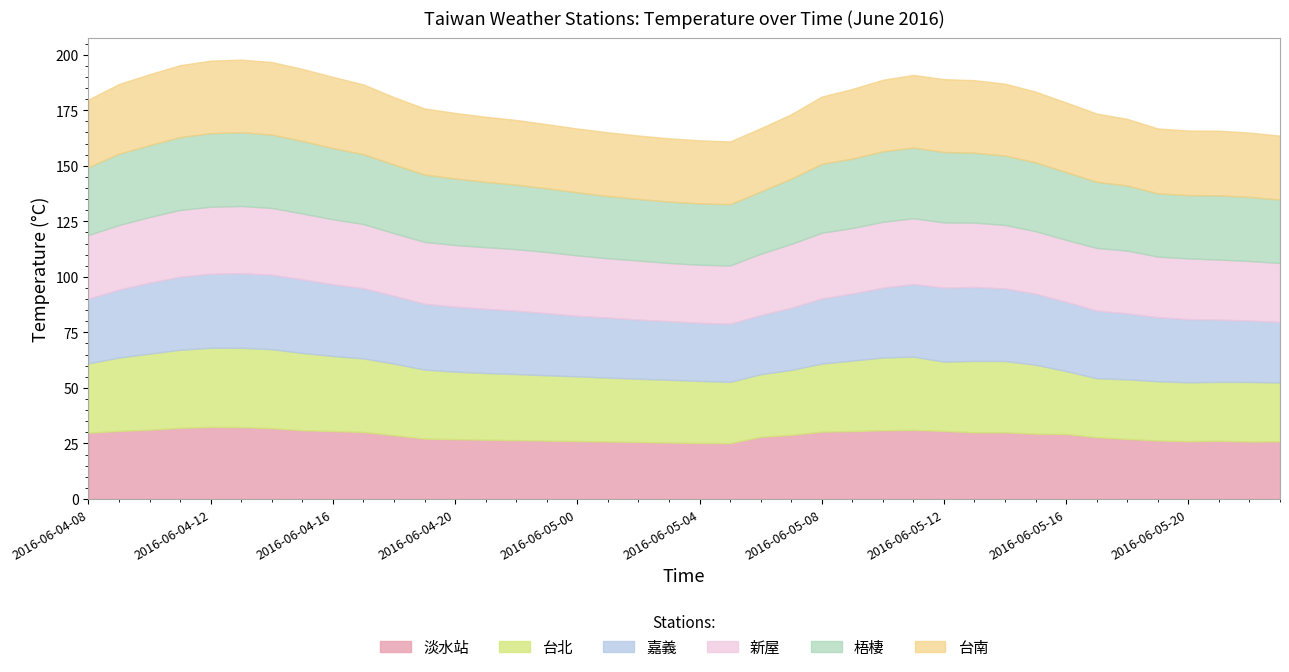

Reading left to right, extract all data points from this chart.

淡水站: 29.9	30.7	31.2	32.0	32.5	32.4	31.9	31.0	30.6	30.2	28.7	27.2	26.9	26.7	26.5	26.3	26.1	25.9	25.7	25.4	25.2	25.1	28.0	28.9	30.3	30.6	31.0	31.1	30.6	30.0	30.1	29.4	29.3	27.8	27.1	26.4	26.0	26.2	25.9	26.0
台北: 31.2	33.0	34.2	35.1	35.6	35.7	35.5	34.8	33.8	33.1	32.2	31.1	30.4	30.0	29.7	29.4	29.1	28.8	28.4	28.2	27.9	27.6	28.1	29.2	30.6	31.7	32.7	33.0	31.2	32.1	32.0	31.0	28.3	26.5	26.8	26.6	26.5	26.5	26.8	26.4
嘉義: 29.1	30.6	31.9	32.9	33.3	33.6	33.5	33.1	32.3	31.6	30.5	29.6	29.3	28.9	28.5	27.9	27.3	27.0	26.6	26.4	26.2	26.2	26.6	28.0	29.3	30.2	31.4	32.7	33.3	33.3	32.7	31.9	31.2	30.4	29.7	28.9	28.4	28.0	27.6	27.3
新屋: 28.7	29.0	29.6	30.1	30.2	30.2	30.1	29.6	29.3	28.9	28.2	27.8	27.8	27.7	27.7	27.5	27.2	26.7	26.6	26.2	26.1	26.2	27.6	28.7	29.6	29.5	29.7	29.6	29.3	28.9	28.6	28.1	27.9	28.2	28.2	27.3	27.4	27.0	26.8	26.5
梧棲: 30.5	32.1	32.3	32.8	33.1	33.2	33.0	32.6	32.0	31.4	30.9	30.3	29.9	29.4	29.0	28.7	28.4	28.0	27.7	27.6	27.6	27.6	28.0	29.4	31.0	31.2	31.7	31.8	31.7	31.4	31.2	30.9	30.5	29.8	29.3	28.4	28.4	28.9	28.8	28.6
台南: 30.4	31.4	31.9	32.4	32.6	32.7	32.7	32.5	32.0	31.4	30.4	29.8	29.5	29.3	29.1	28.9	28.7	28.7	28.6	28.5	28.4	28.3	28.4	29.0	30.3	31.3	32.2	32.7	32.8	32.7	32.4	31.9	31.3	30.7	30.0	29.2	29.1	29.1	29.0	28.8